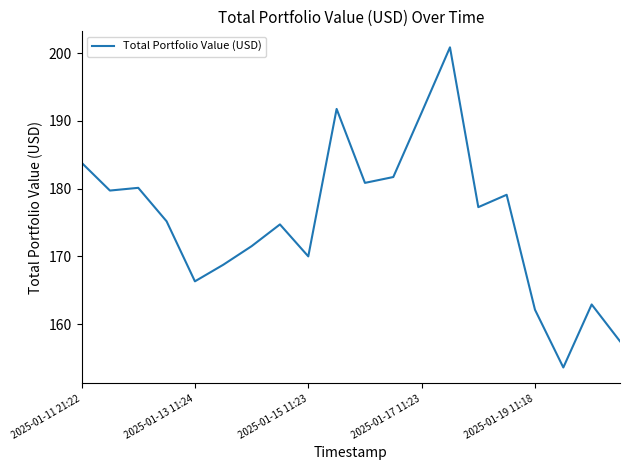

What is the difference between the maximum and minimum values?

47.2